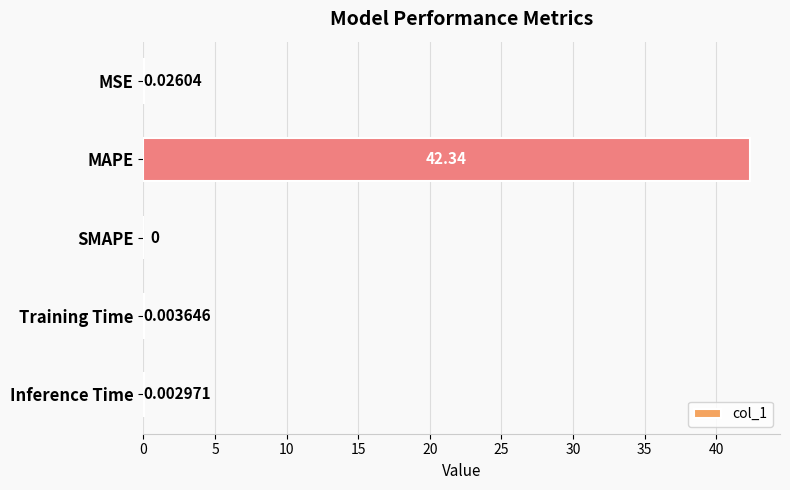

Between SMAPE and MSE, which is larger?

MSE